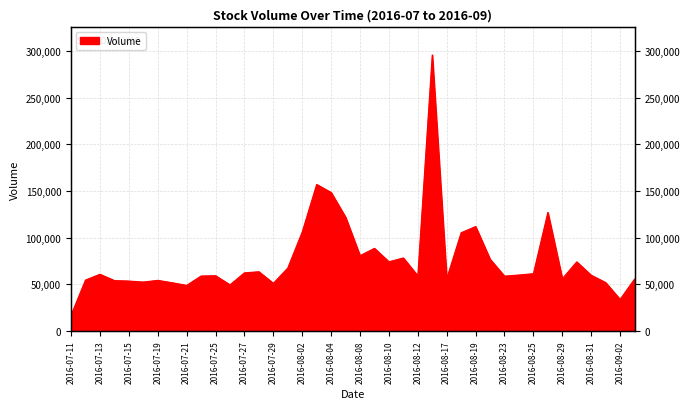

At which category does the data reach its first local valley?

2016-07-18